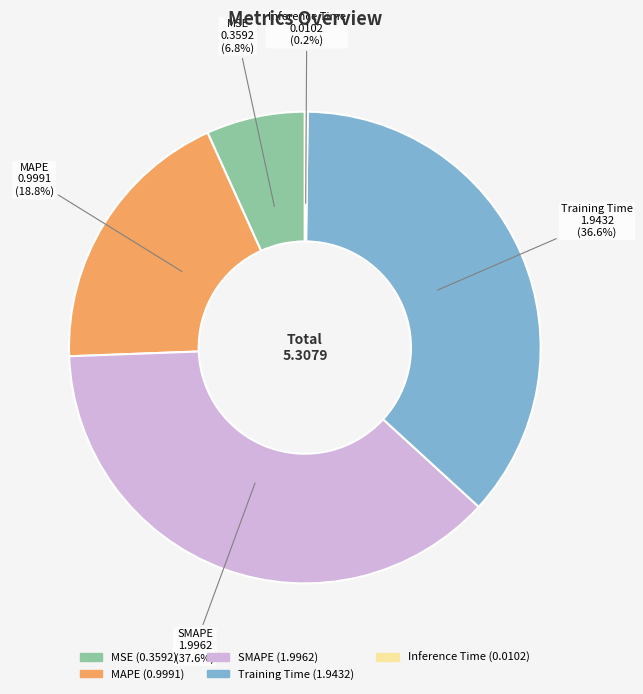

Which has a higher value, MSE or Training Time?

Training Time